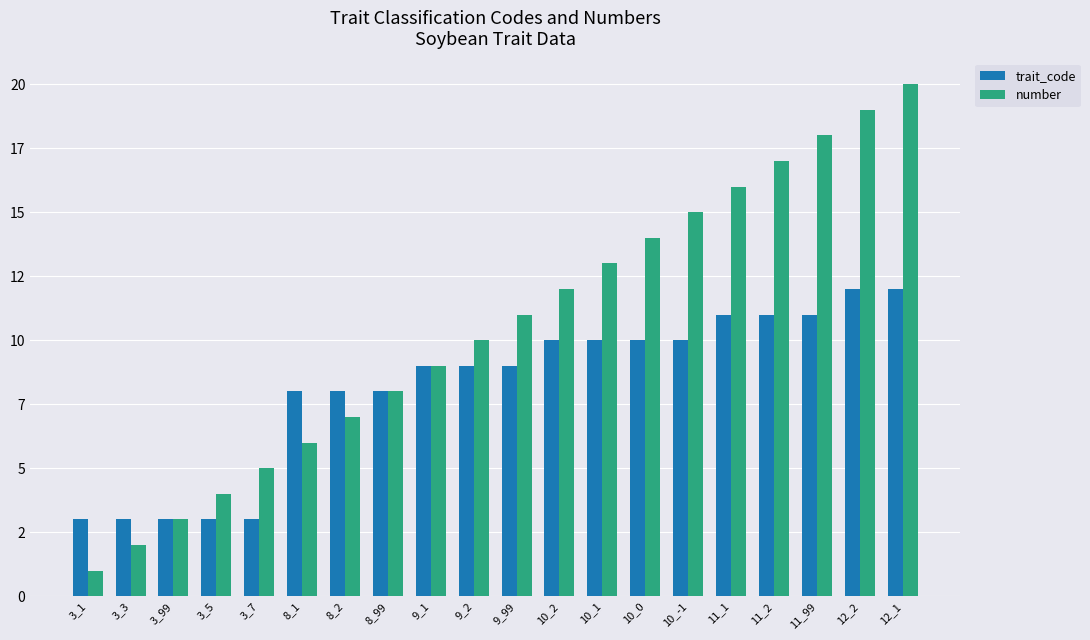

Reading left to right, transcribe all the data shown in this chart.

trait_code: 3_1=3	3_3=3	3_99=3	3_5=3	3_7=3	8_1=8	8_2=8	8_99=8	9_1=9	9_2=9	9_99=9	10_2=10	10_1=10	10_0=10	10_-1=10	11_1=11	11_2=11	11_99=11	12_2=12	12_1=12
number: 3_1=1	3_3=2	3_99=3	3_5=4	3_7=5	8_1=6	8_2=7	8_99=8	9_1=9	9_2=10	9_99=11	10_2=12	10_1=13	10_0=14	10_-1=15	11_1=16	11_2=17	11_99=18	12_2=19	12_1=20